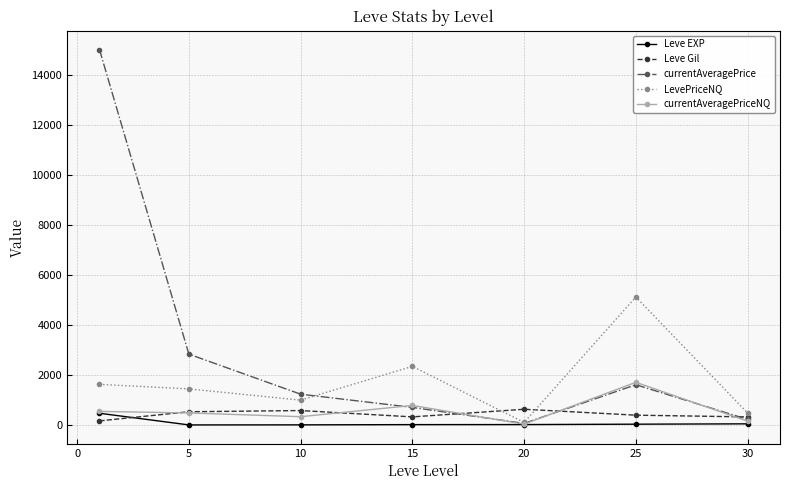

What is the maximum value for Leve Gil?

628.3